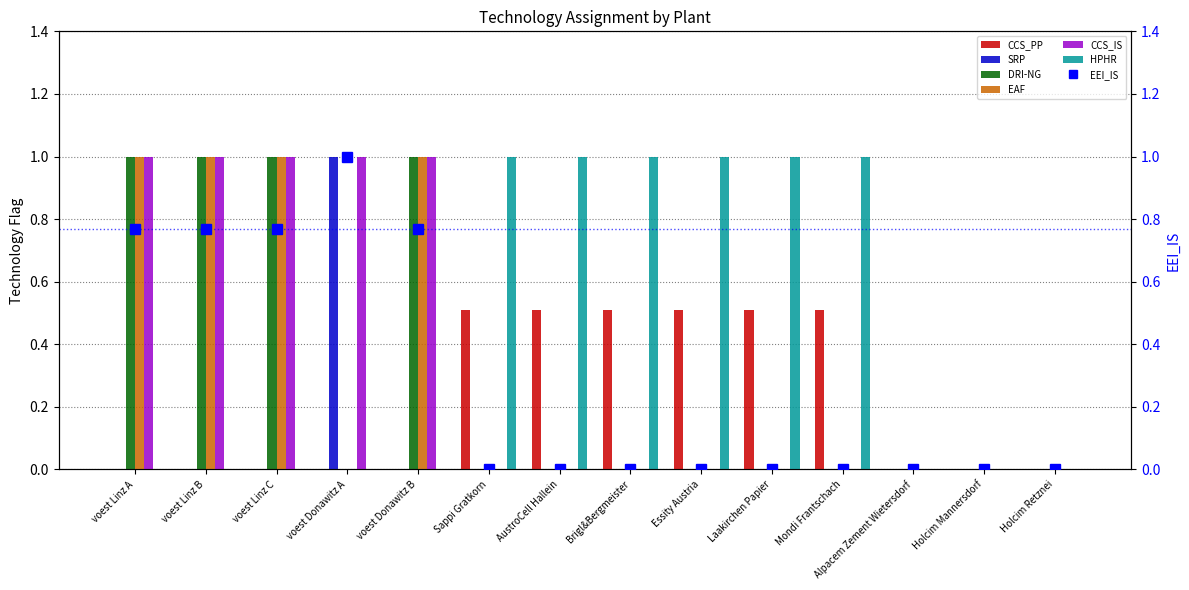

What is the label of the 2nd bar from the right?

Holcim Mannersdorf